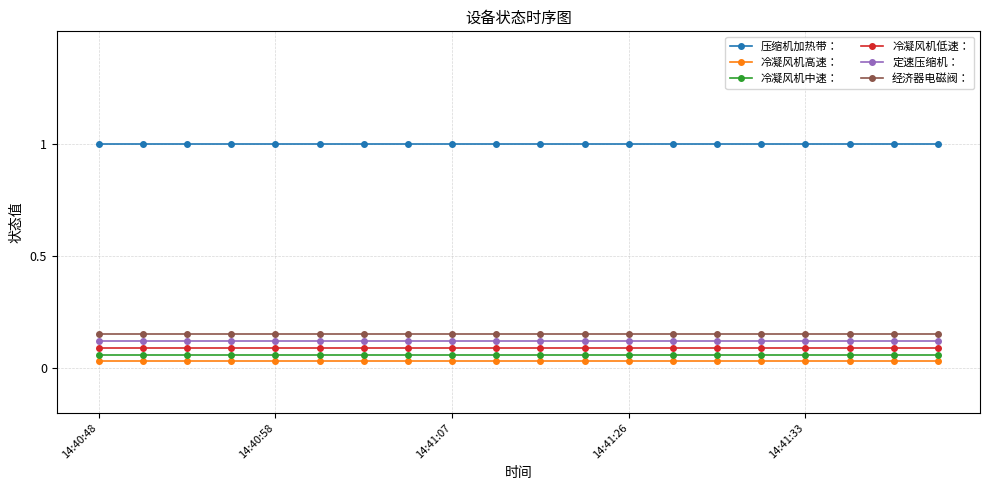

What is the sum of all 冷凝风机低速： values?

1.8